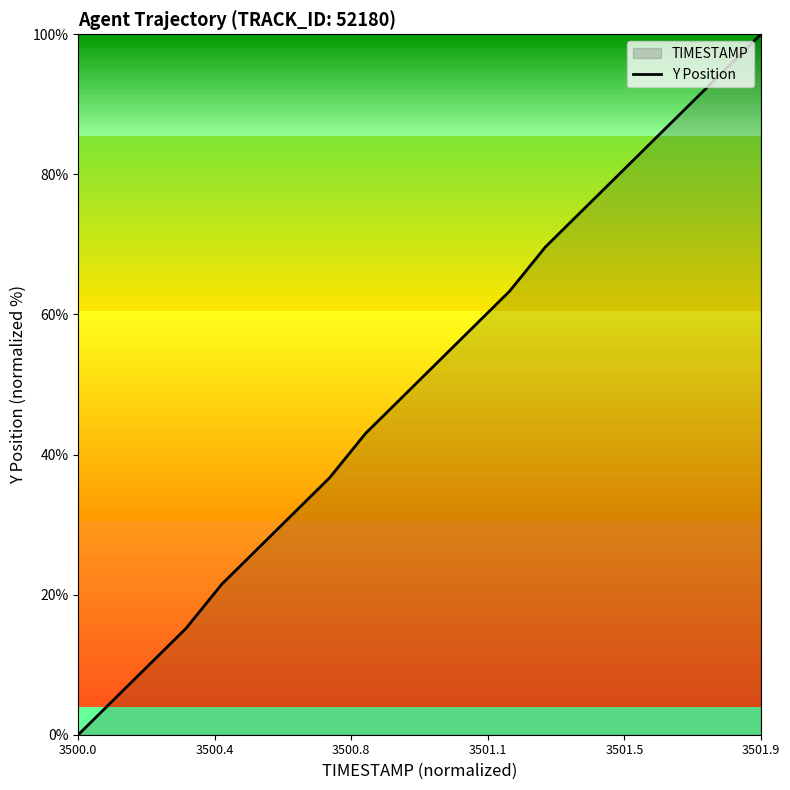

True or false: there are more than 1 points higher than both neighbors.

False